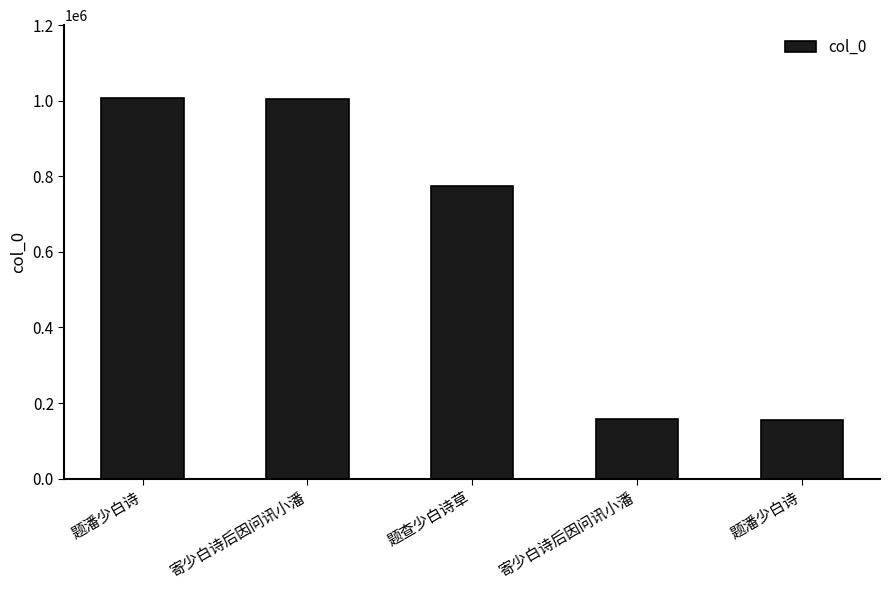

What is the difference between the maximum and minimum values?

849837